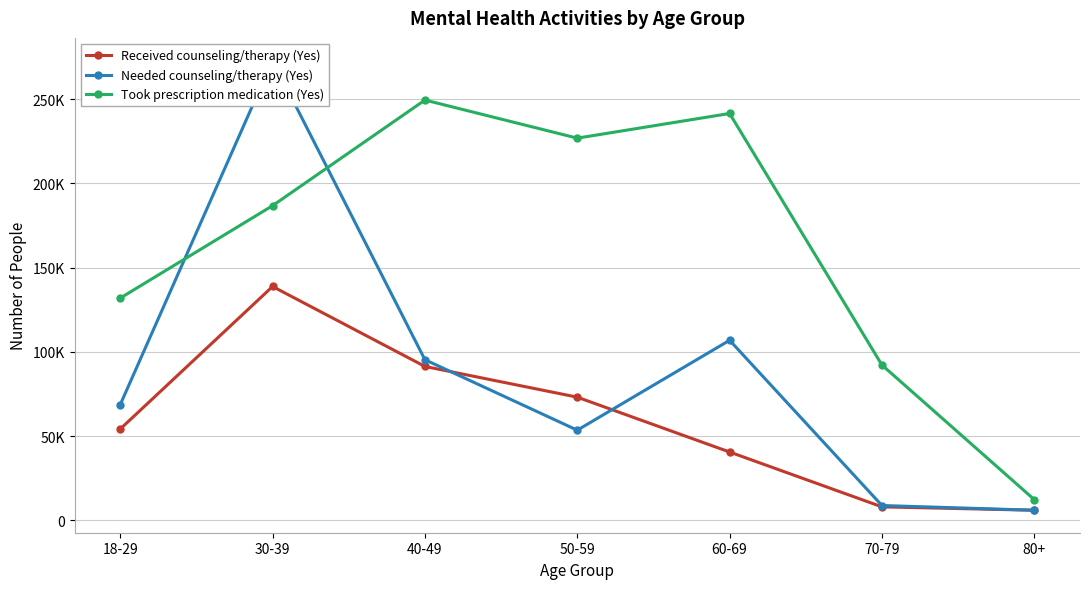

How many interior local valleys does the Needed counseling/therapy (Yes) series have?

1